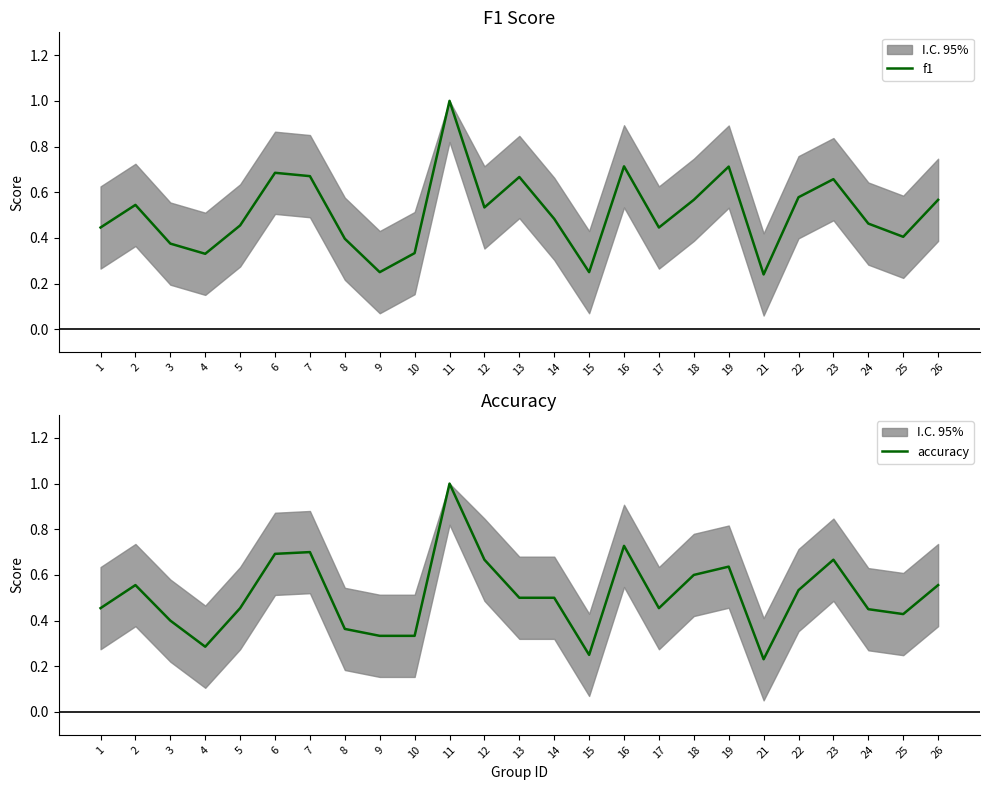

List the series in order of their overall mean, highest first.

accuracy, f1